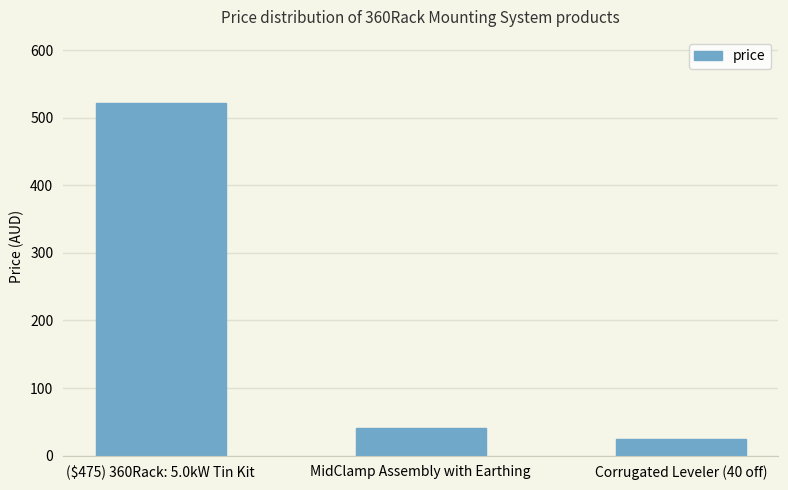

Rank the categories by value from lowest to highest.

Corrugated Leveler (40 off), MidClamp Assembly with Earthing, ($475) 360Rack: 5.0kW Tin Kit